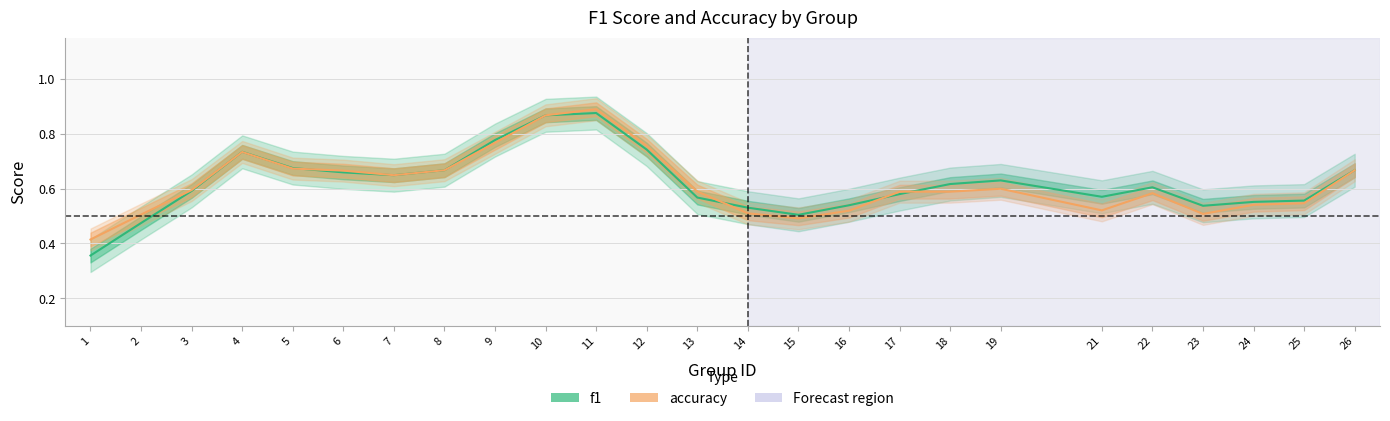

What is the total value across all series at 4?

1.5